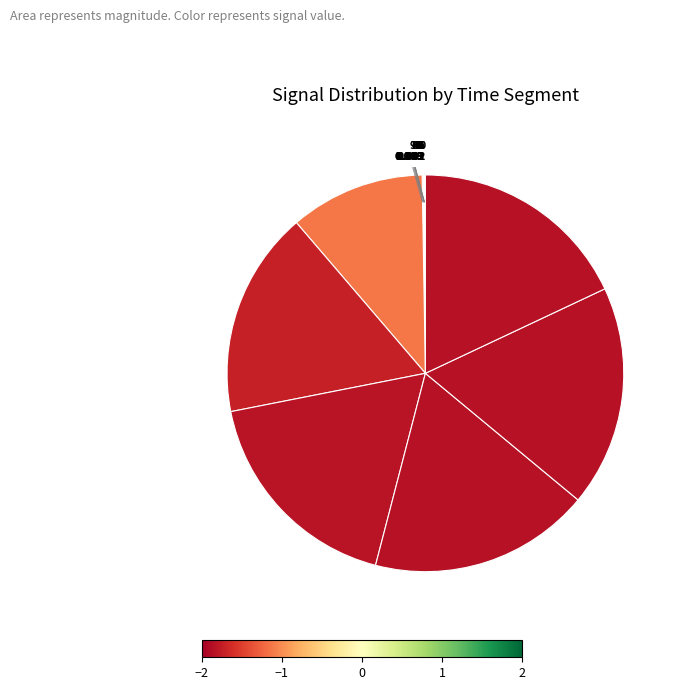

How many segments does this pie chart have?

13